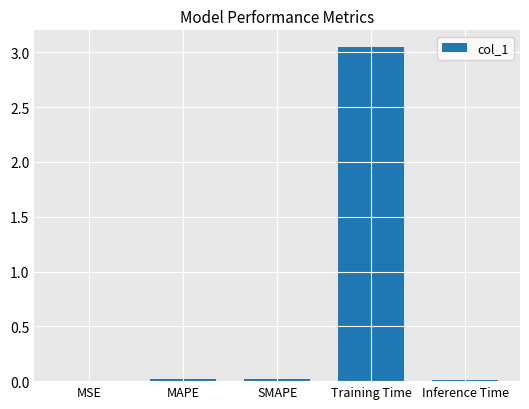

True or false: the data shows 0.0 at MSE.

True